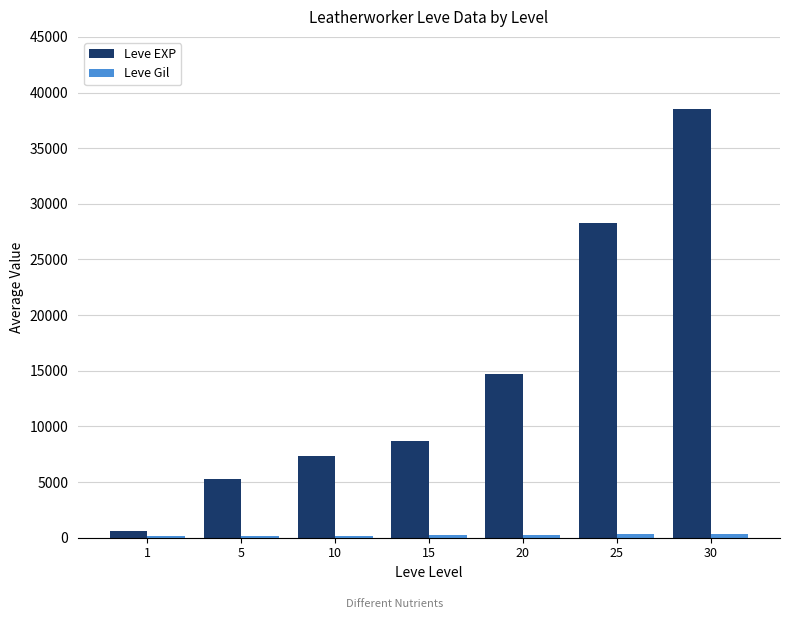

What is the greatest value displayed?

38476